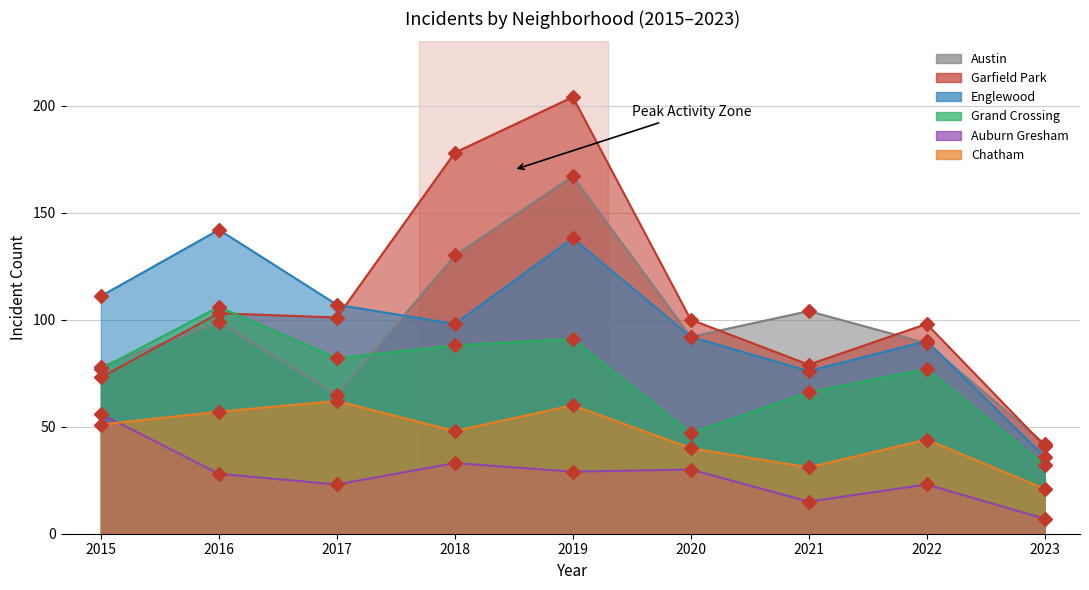

Which series ends up on top after the final intersection of Austin and Grand Crossing?

Austin